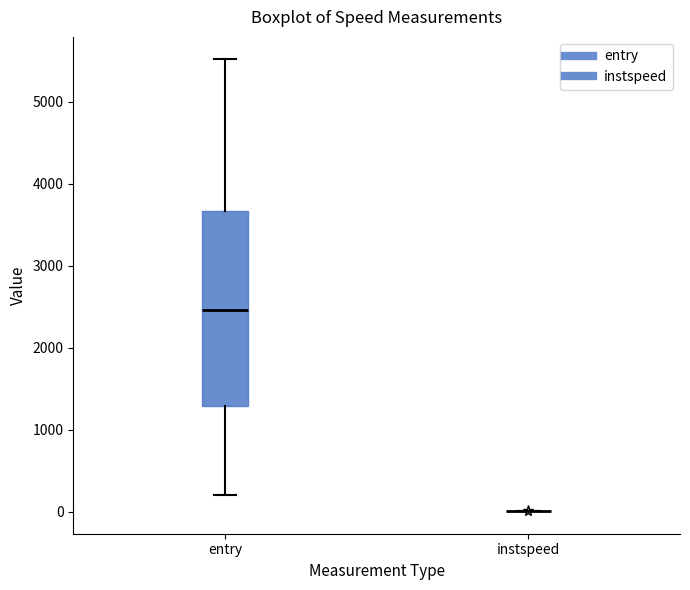

Which box is the tallest, from its lower edge to its upper edge?

entry